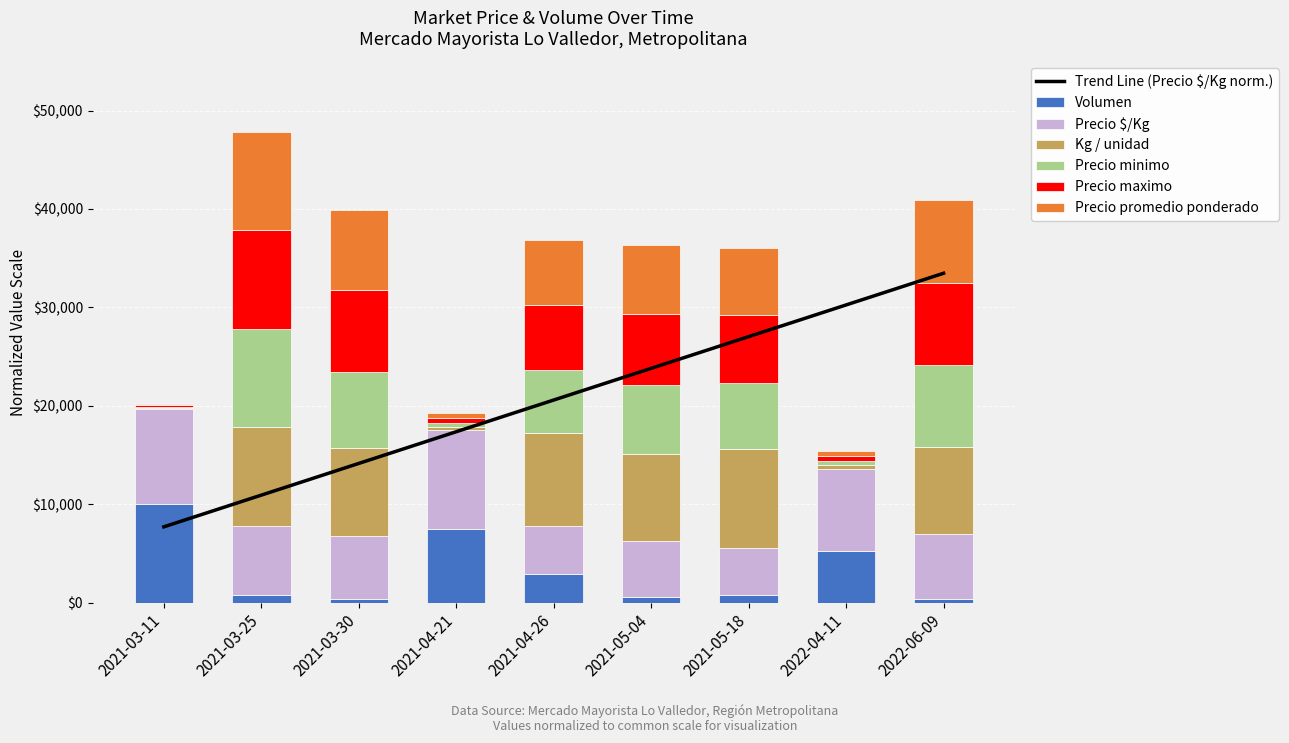

What is the spread (max minus min) of values at 2021-03-25?

9250.0